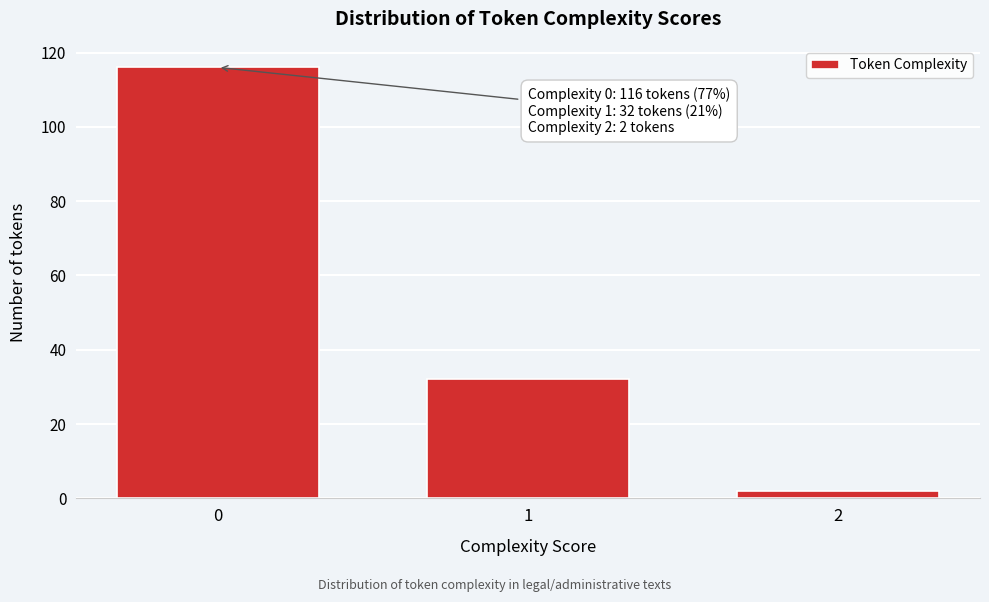

Reading left to right, list all the values displayed in this chart.

116	32	2